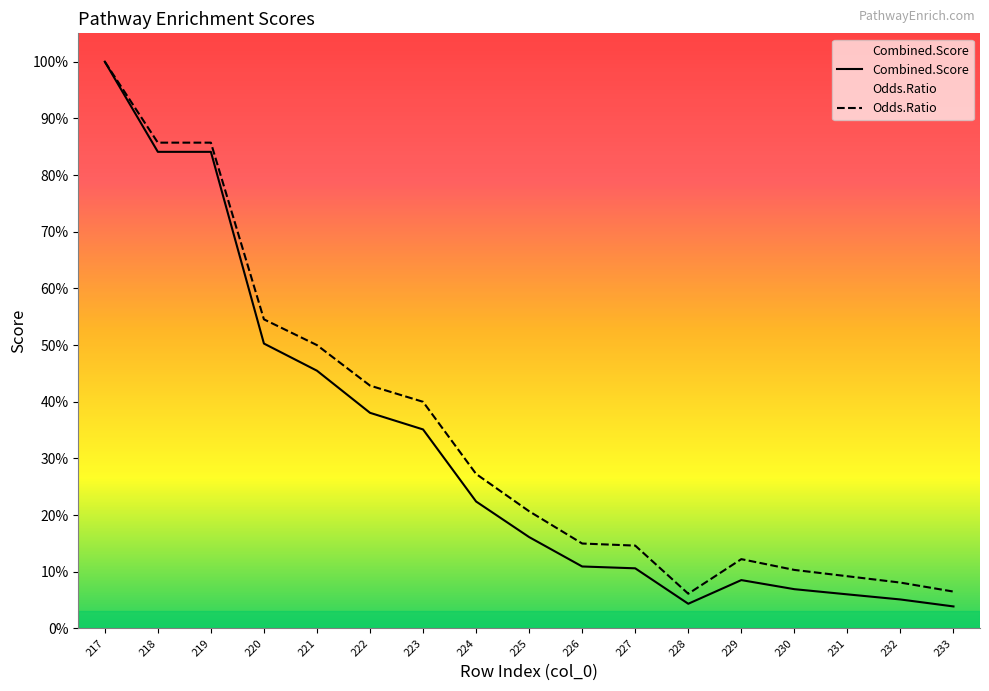

True or false: Combined.Score and Odds.Ratio cross at least once.

False